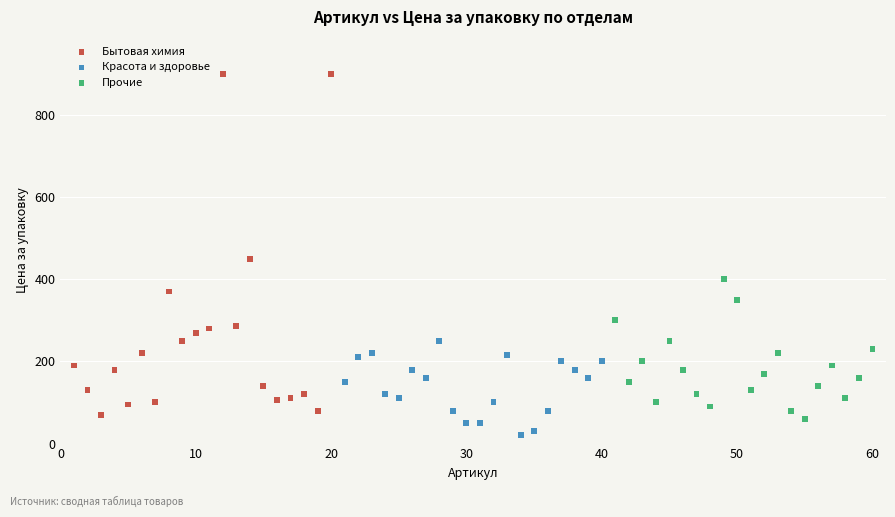

Which series contains the lowest Y value?

Красота и здоровье